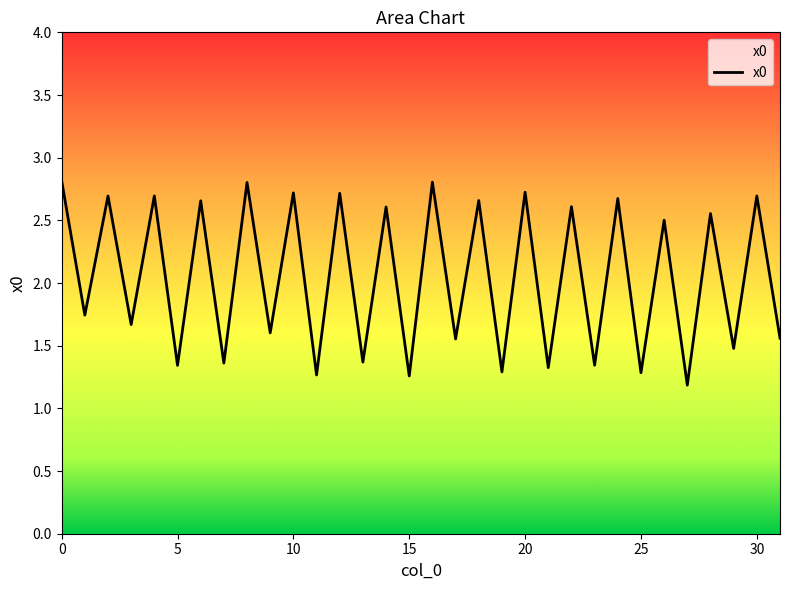

What is the maximum value shown in the chart?

2.8